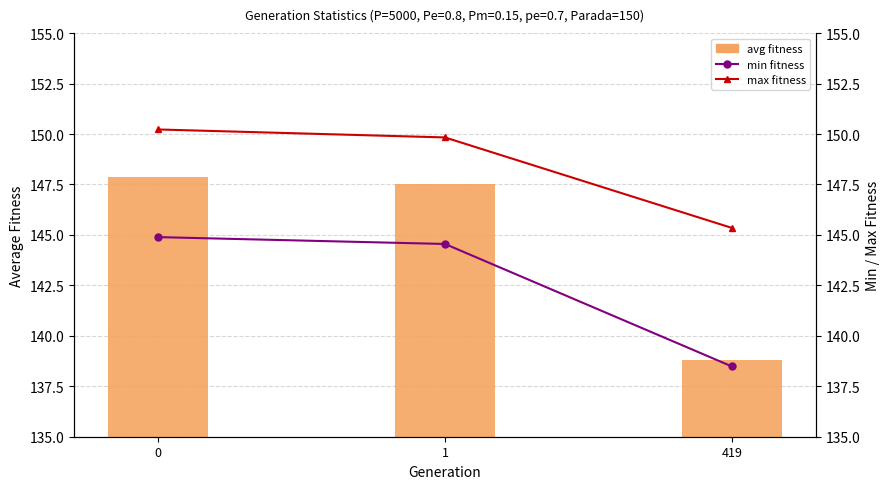

Between 0 and 419, which series saw the biggest shift?

avg fitness